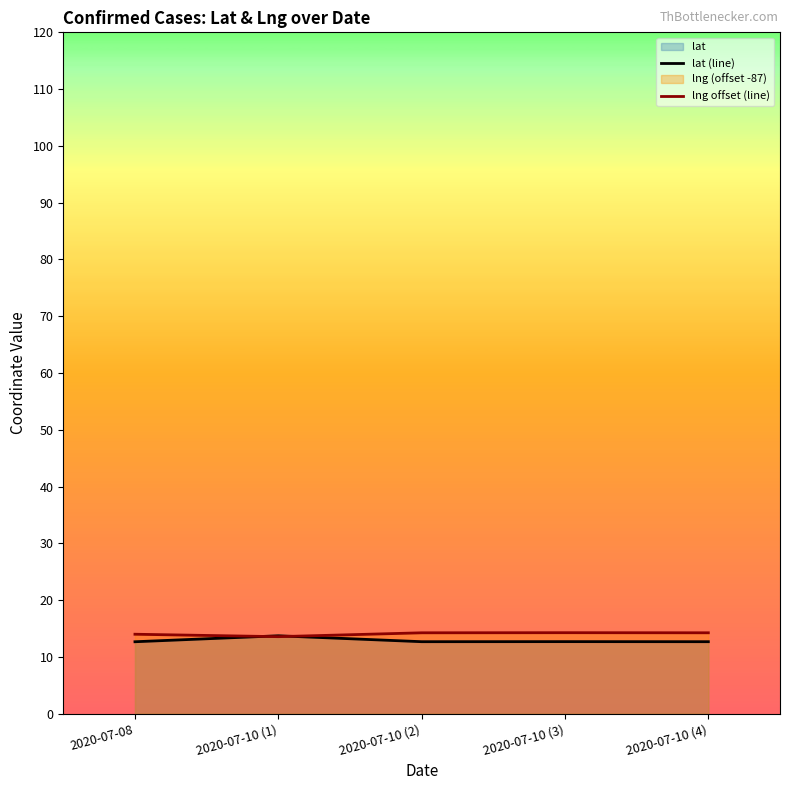

After their last crossing, which series has the higher values: lat (line) or lng offset (line)?

lng offset (line)